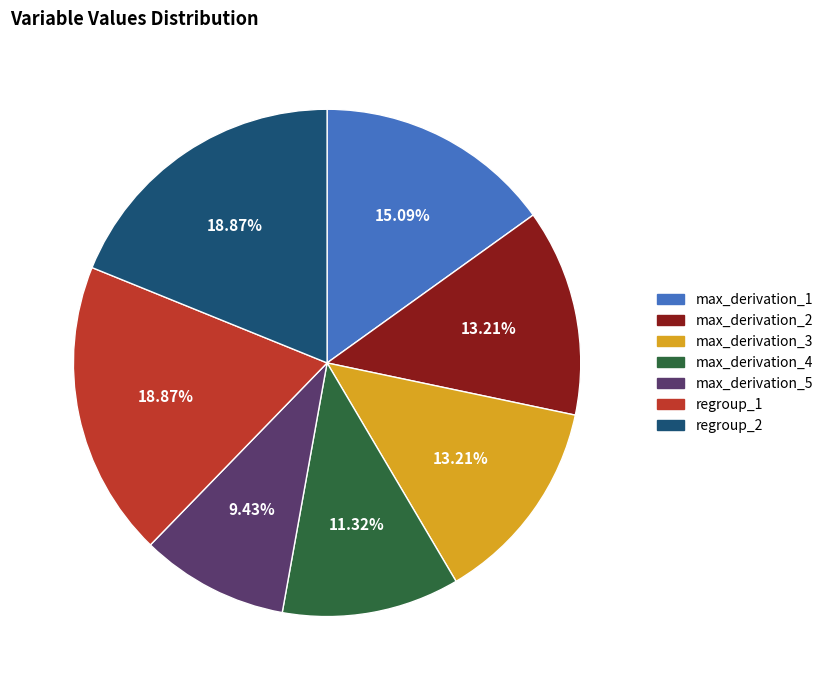

Does any single category account for the majority?

No